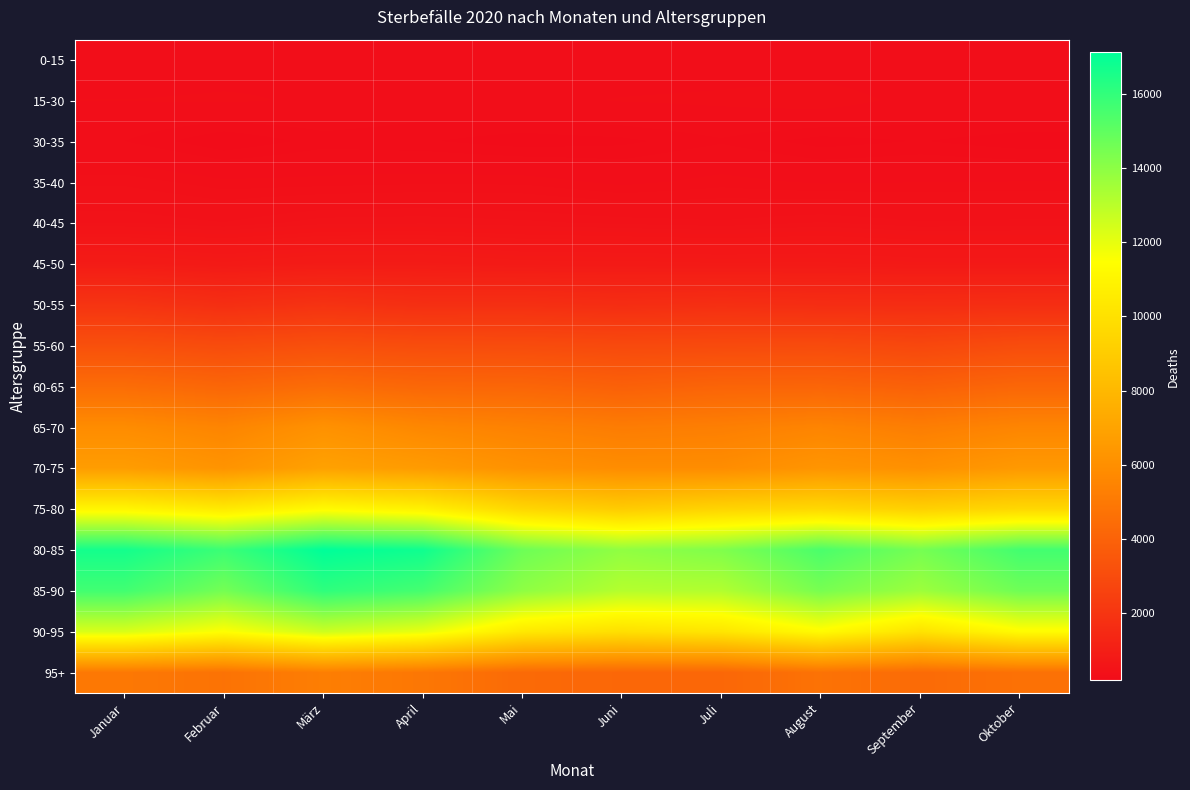

How many distinct data groups are displayed?

16